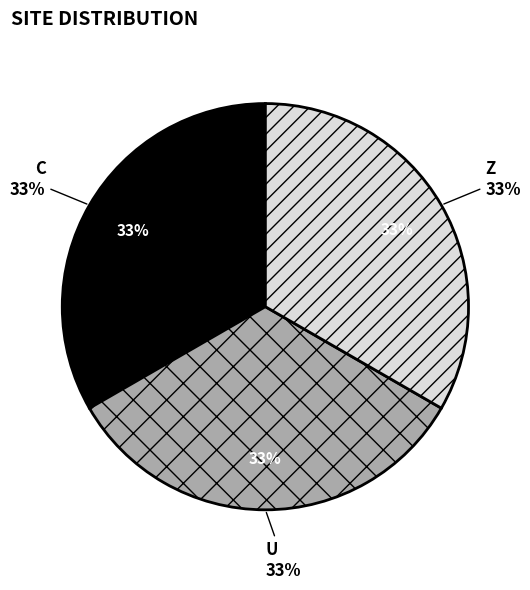

How many segments does this pie chart have?

3